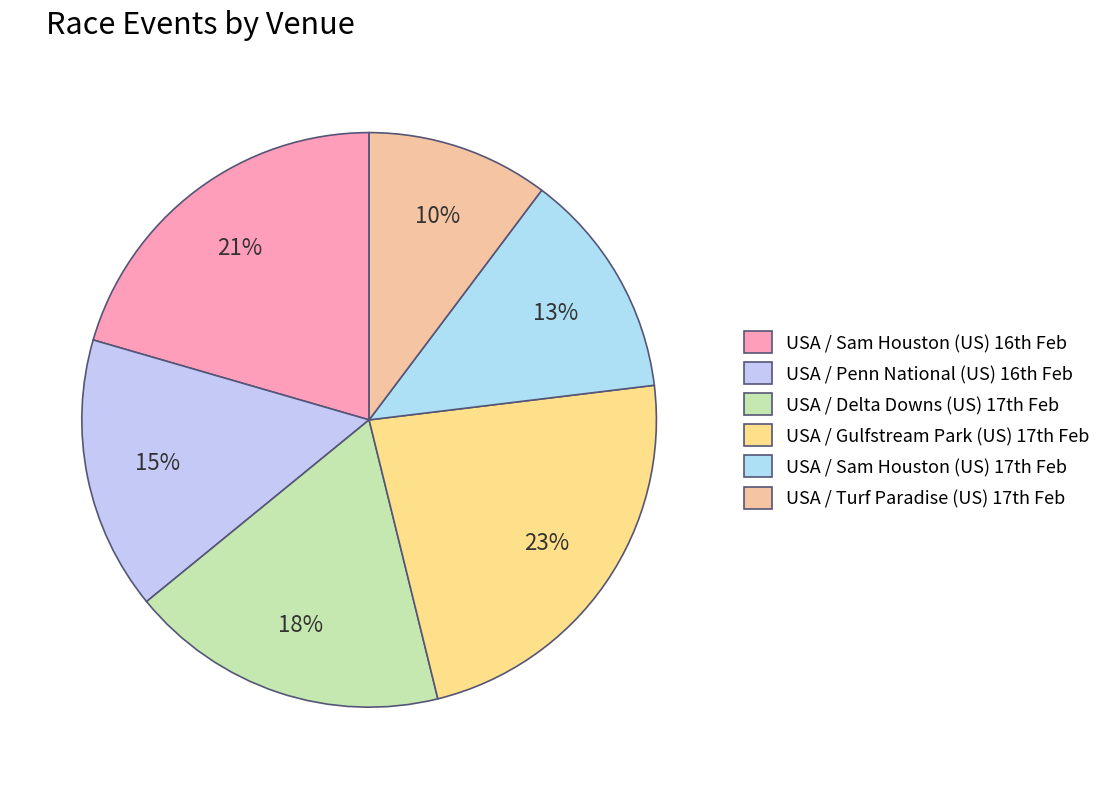

Count the number of slices in the pie.

6